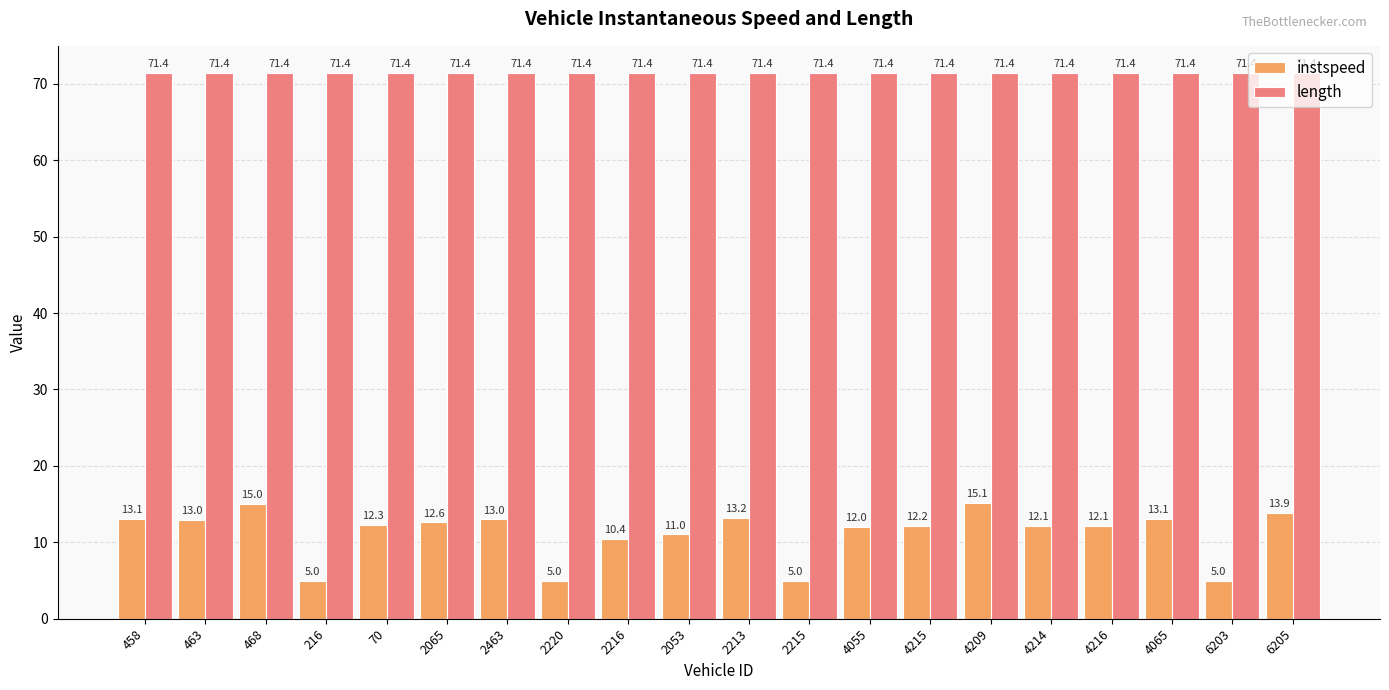

Which series has the widest spread of values?

instspeed